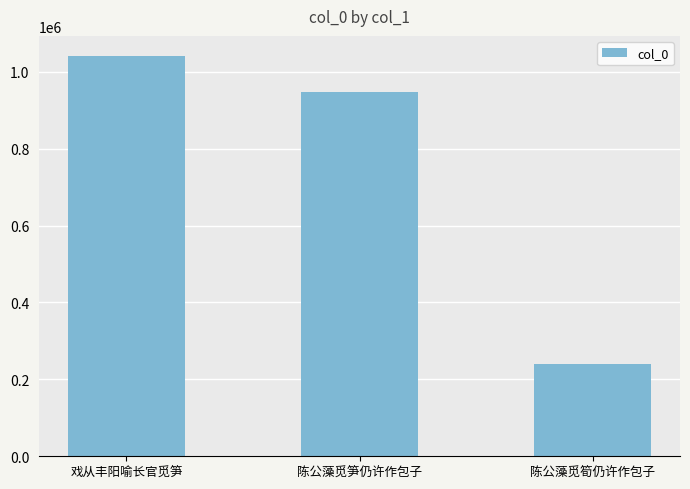

Which category has the highest value across all series?

戏从丰阳喻长官觅笋